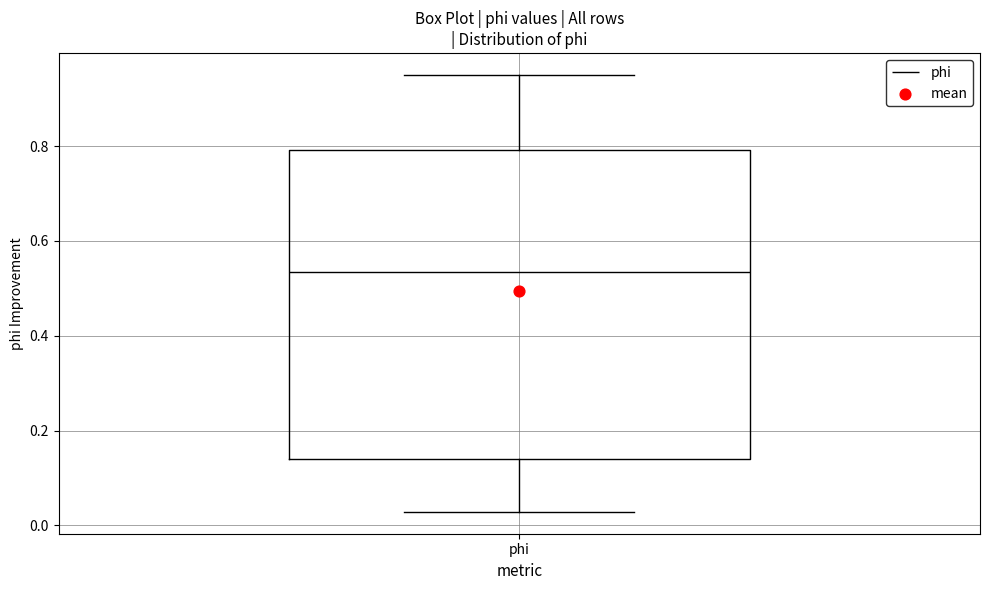

Read this box plot against the y-axis: the position of the median line, the range covered by the box, and the ends of both whiskers. The values are not printed on the chart, so give them approximately, as read against the axis.

median 0.54, box 0.14 to 0.80, whiskers 0.02 to 0.96